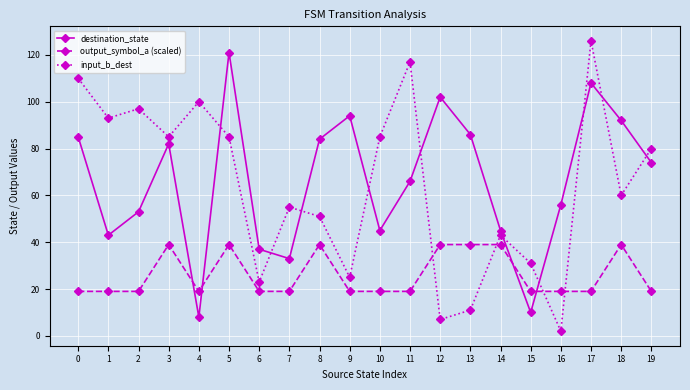

True or false: destination_state has a value of 59 at 7.

False